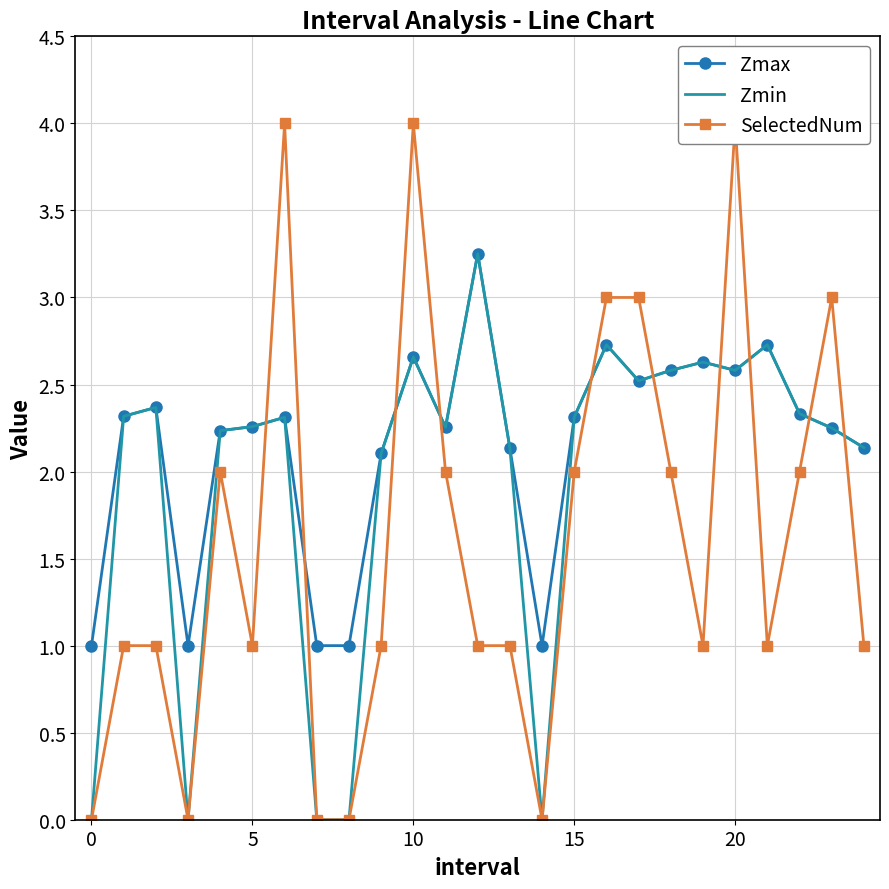

List the series in order of their overall mean, lowest first.

SelectedNum, Zmin, Zmax